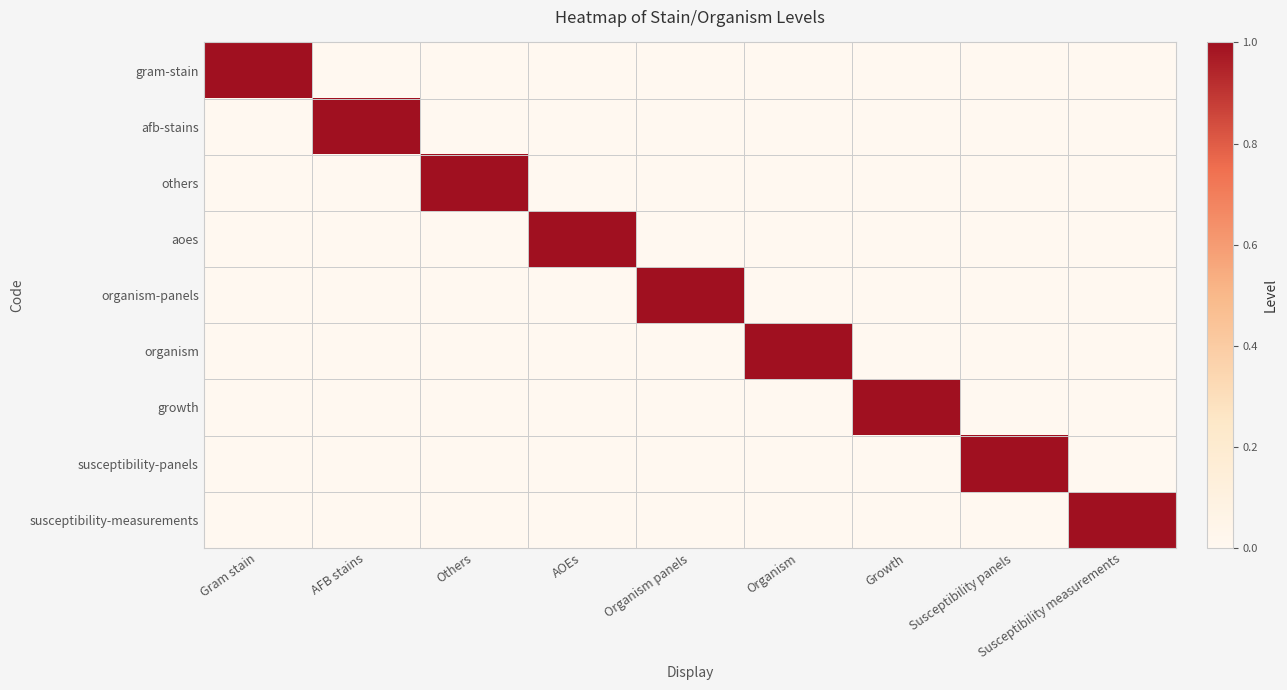

At which category is the sum across all series the highest?

Gram stain